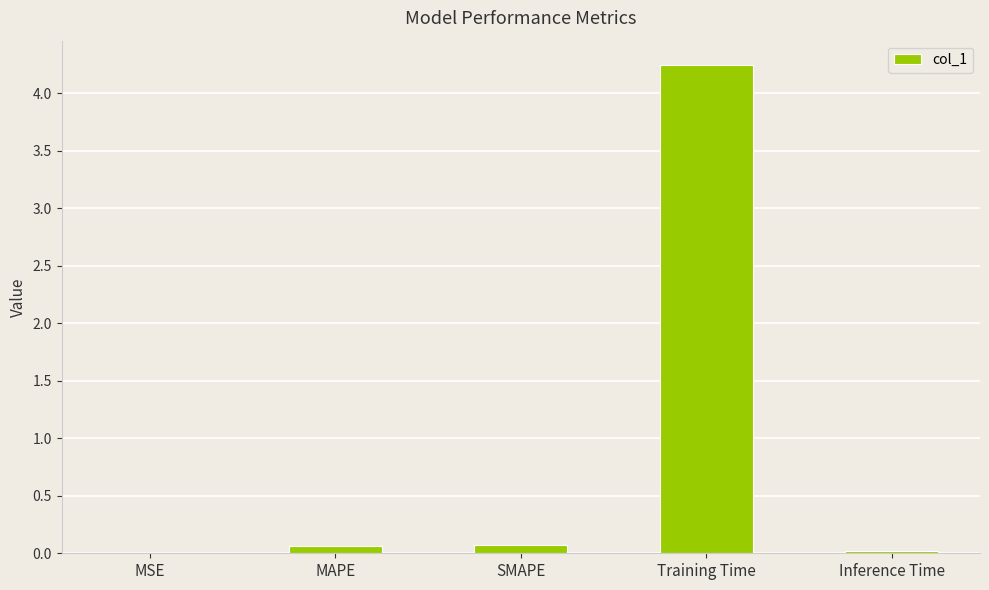

True or false: the data shows 0.0 at Inference Time.

True